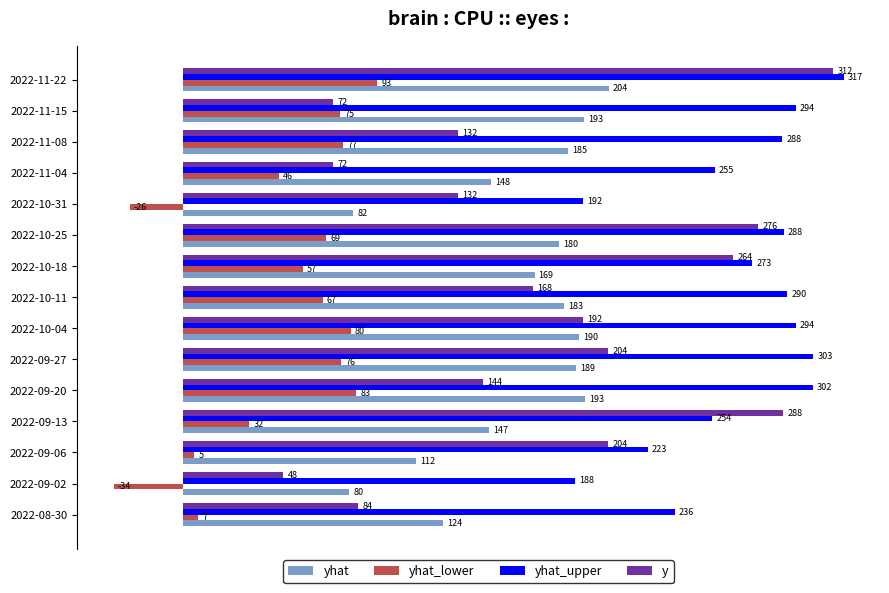

What is the difference between the second highest and second lowest values in the yhat series?

111.3